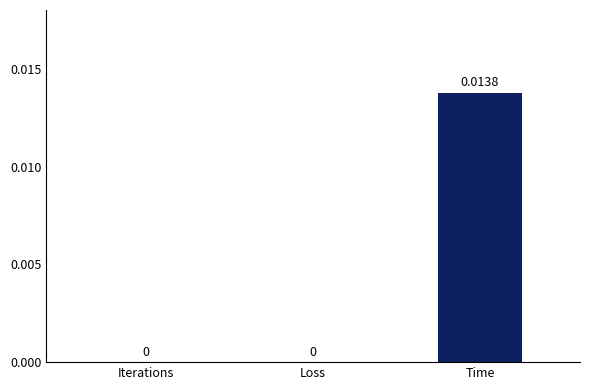

Count the number of categories in the chart.

3